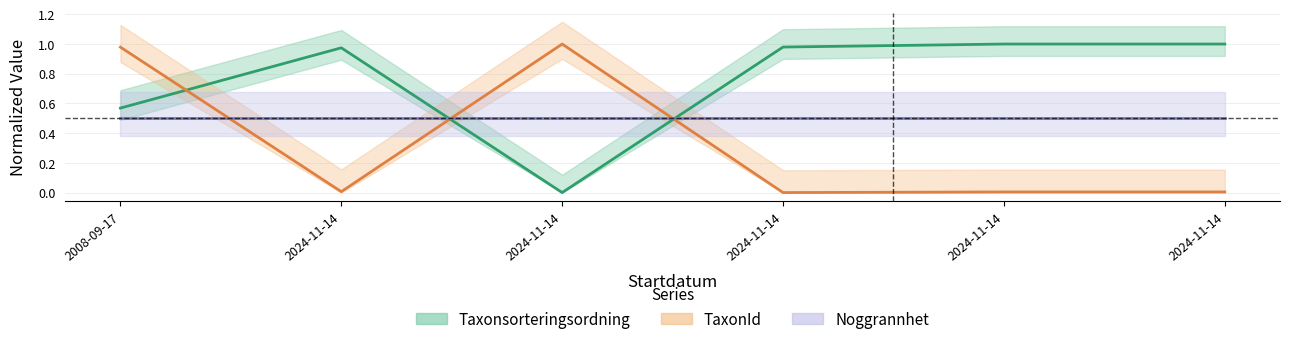

True or false: TaxonId and Taxonsorteringsordning intersect in this chart.

True